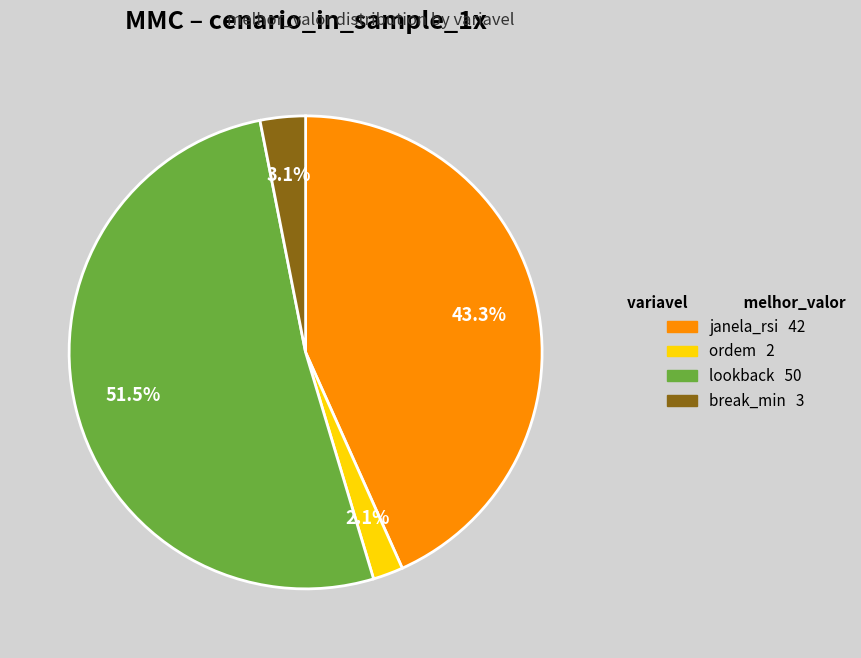

To the nearest percent, what is the difference between the break_min and ordem slice percentages?

1%